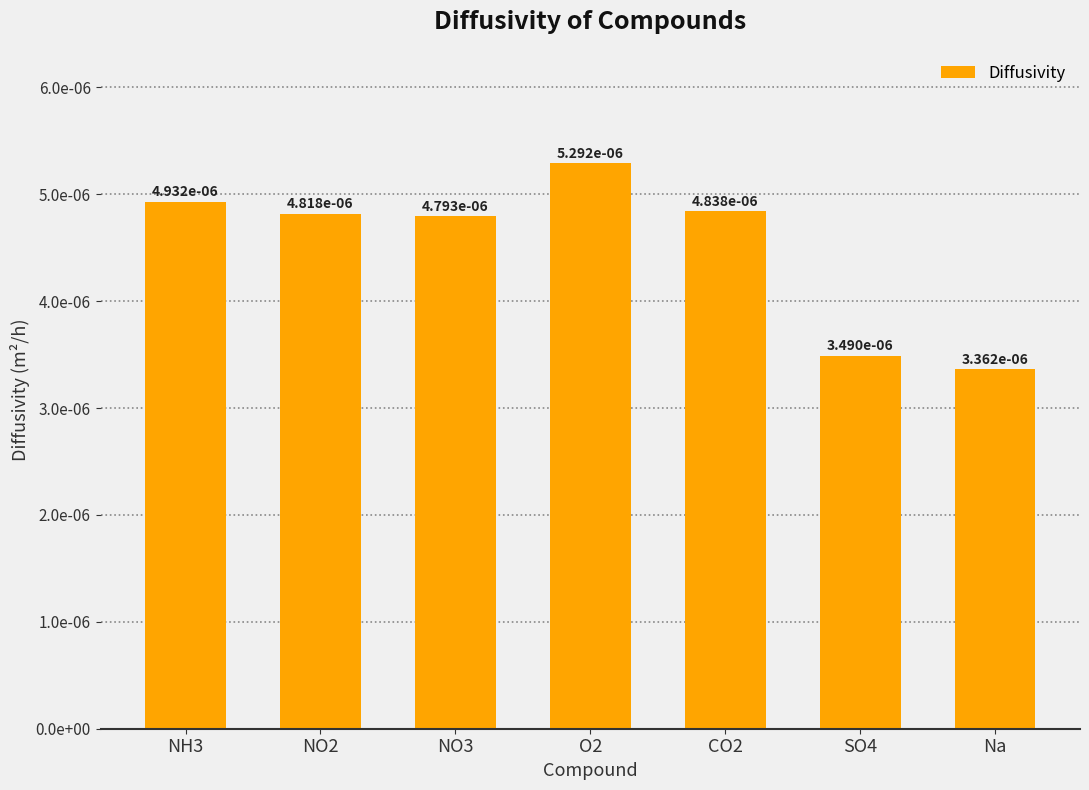

The chart shows a value of 0.0 at SO4. True or false?

False